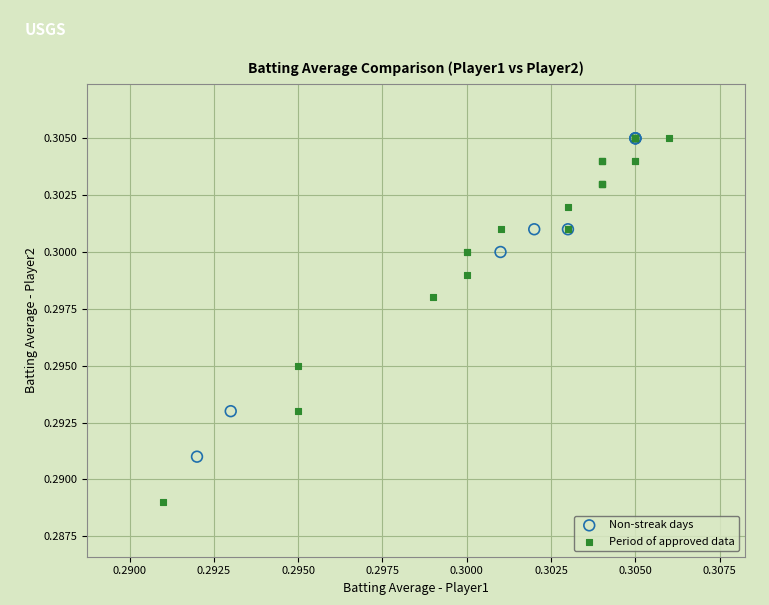

Which series has the largest Y range (max minus min)?

Period of approved data